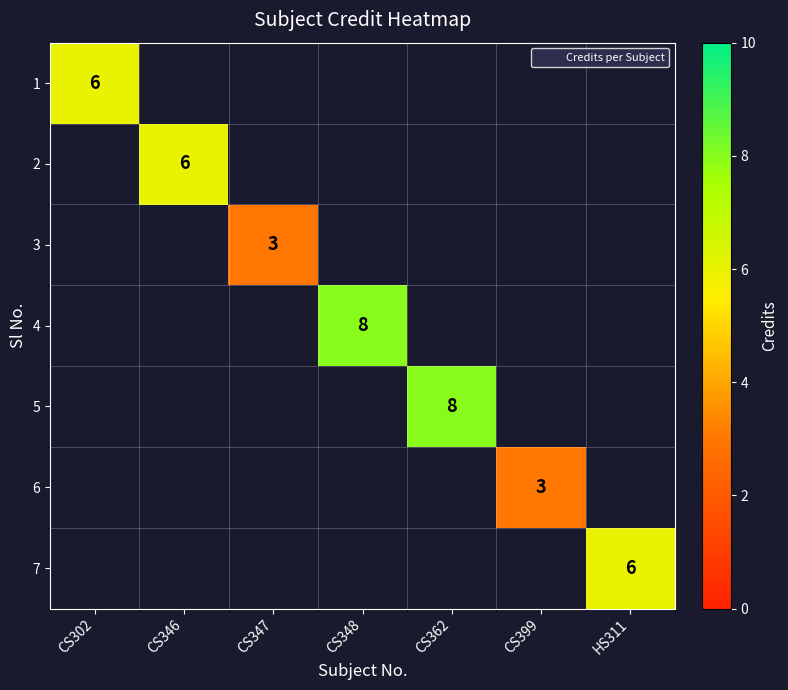

Which has a higher value, HS311 or CS348?

CS348